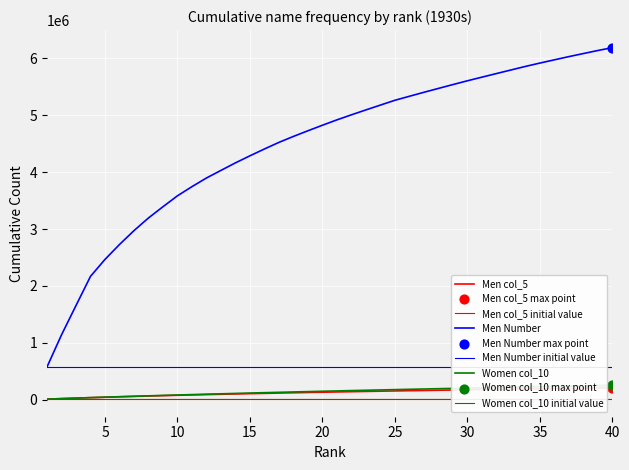

Is the value of Women col_10 at 38 greater than the value of Men col_5 at 19?

No